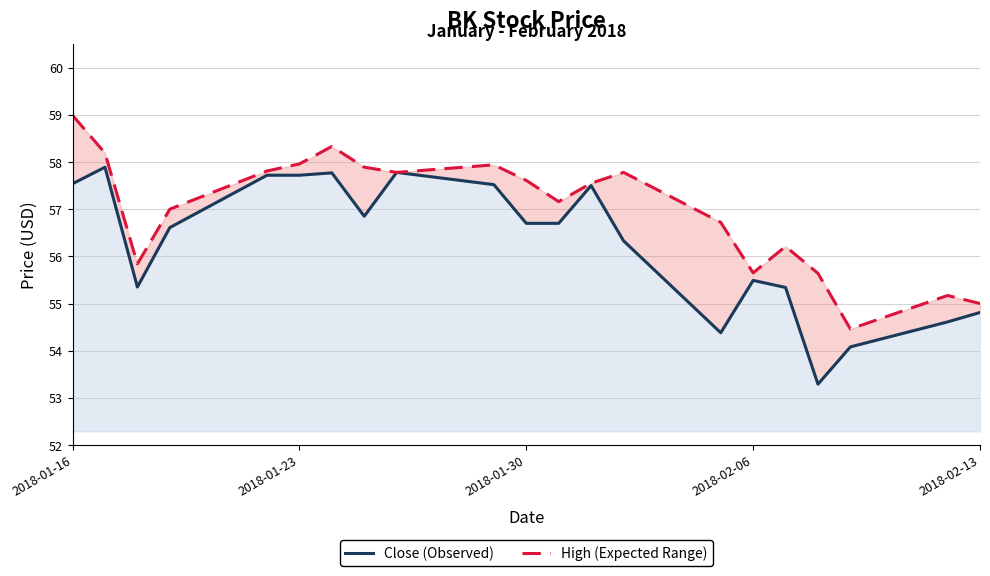

How many interior local valleys does the Close (Observed) series have?

4